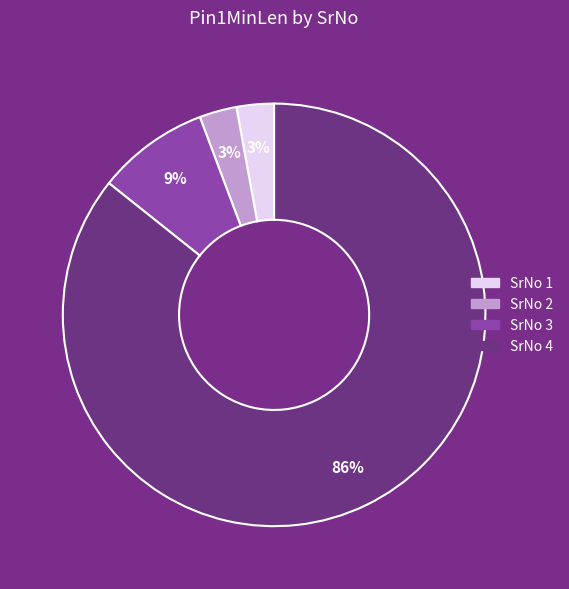

Is there any slice that represents more than half of the pie?

Yes